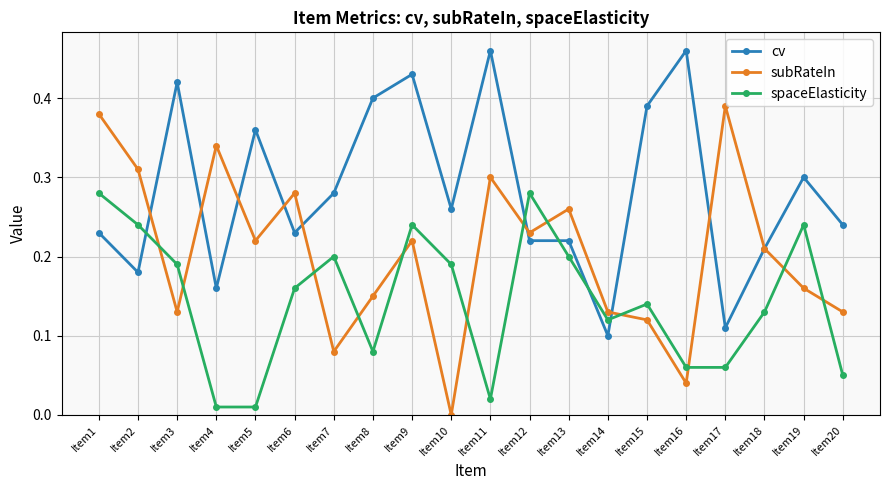

Is the value of spaceElasticity at Item9 greater than the value of subRateIn at Item4?

No